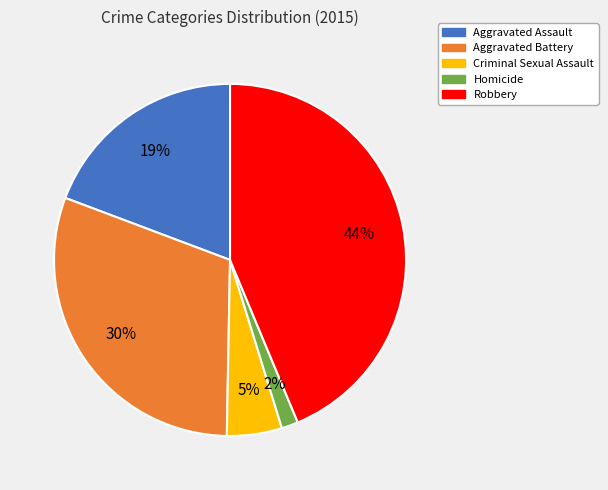

True or false: Aggravated Battery accounts for 30% of the total.

True